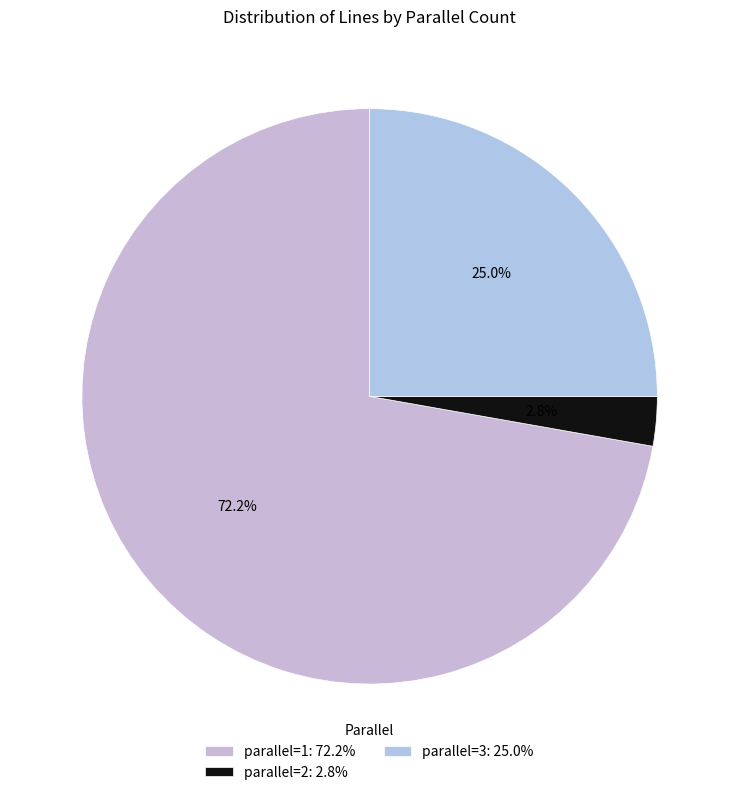

Which slice is the largest?

parallel=1